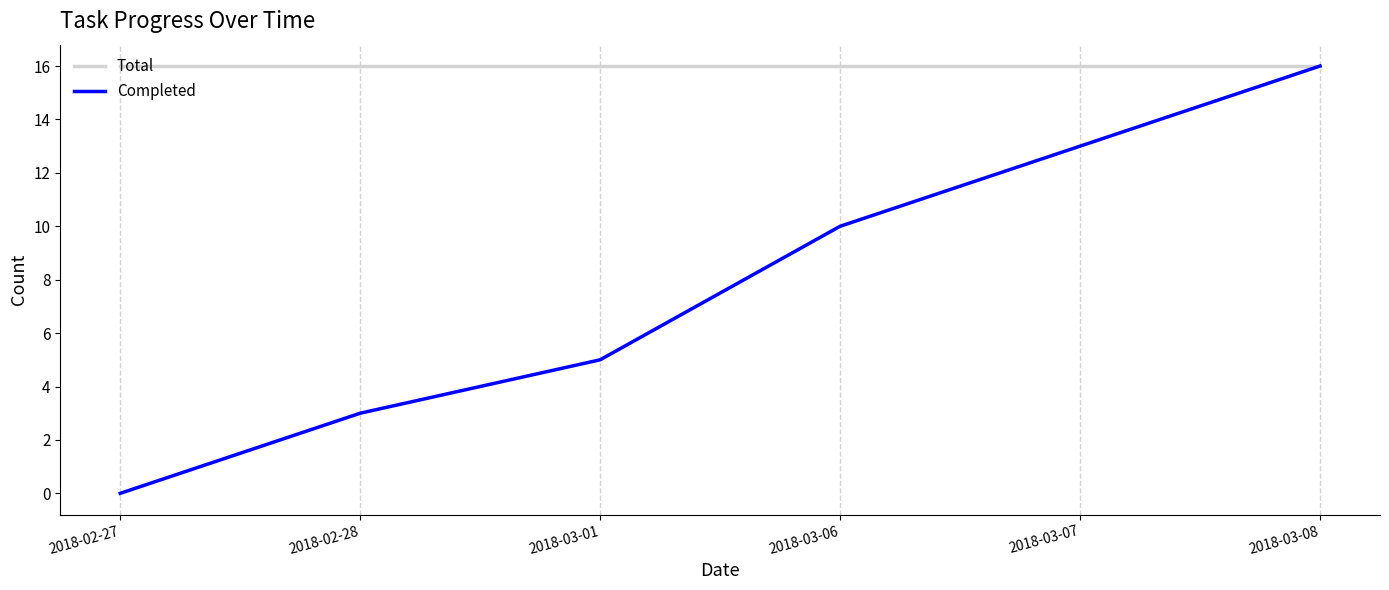

True or false: Completed has more than 0 points higher than both neighbors.

False